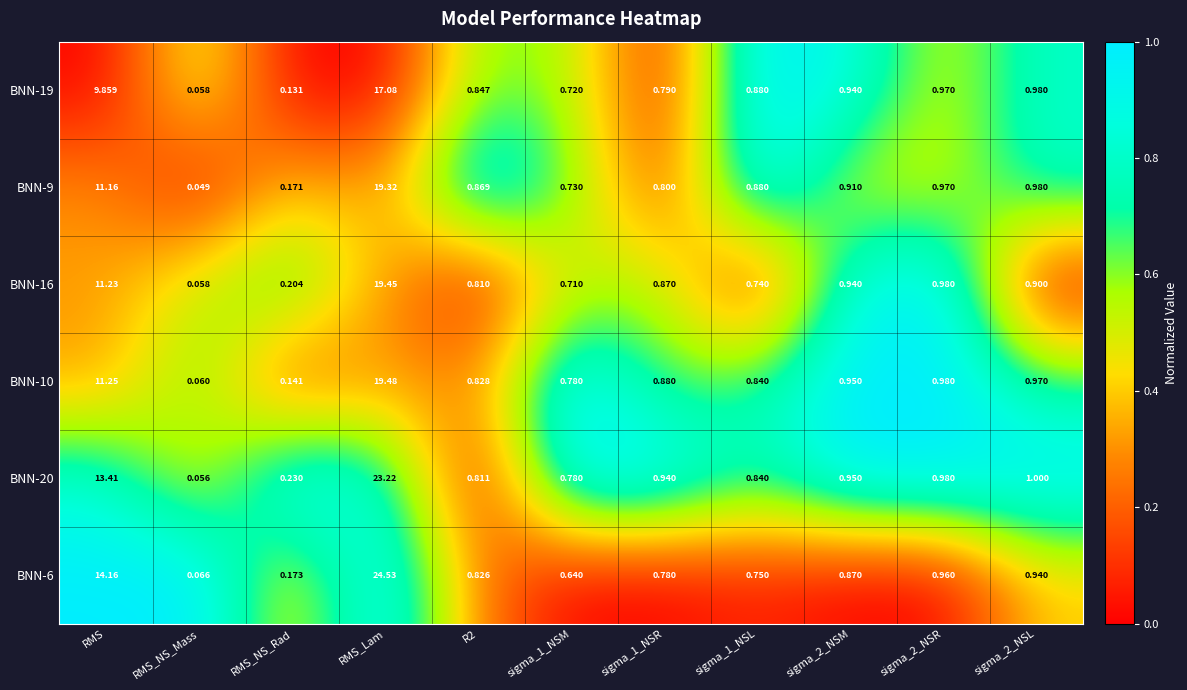

Between RMS and RMS_NS_Mass, which series saw the biggest shift?

BNN-6